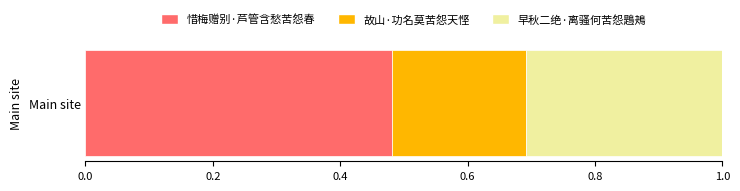

How many series are shown in this chart?

3